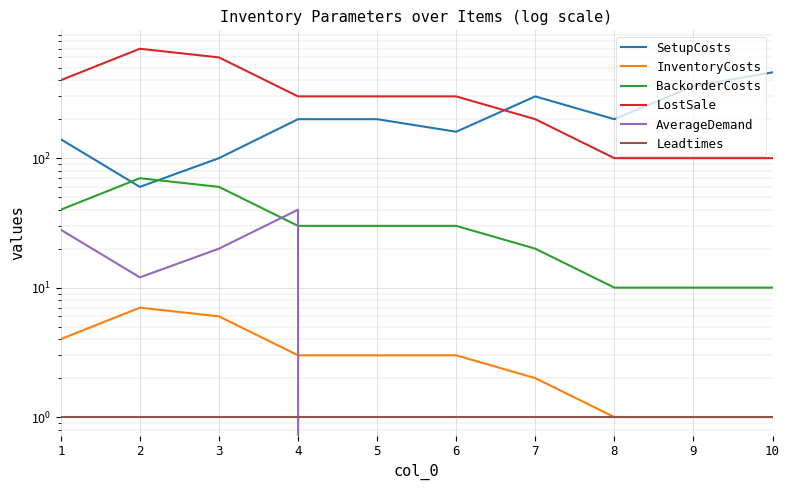

Which series has the largest range (max minus min)?

LostSale